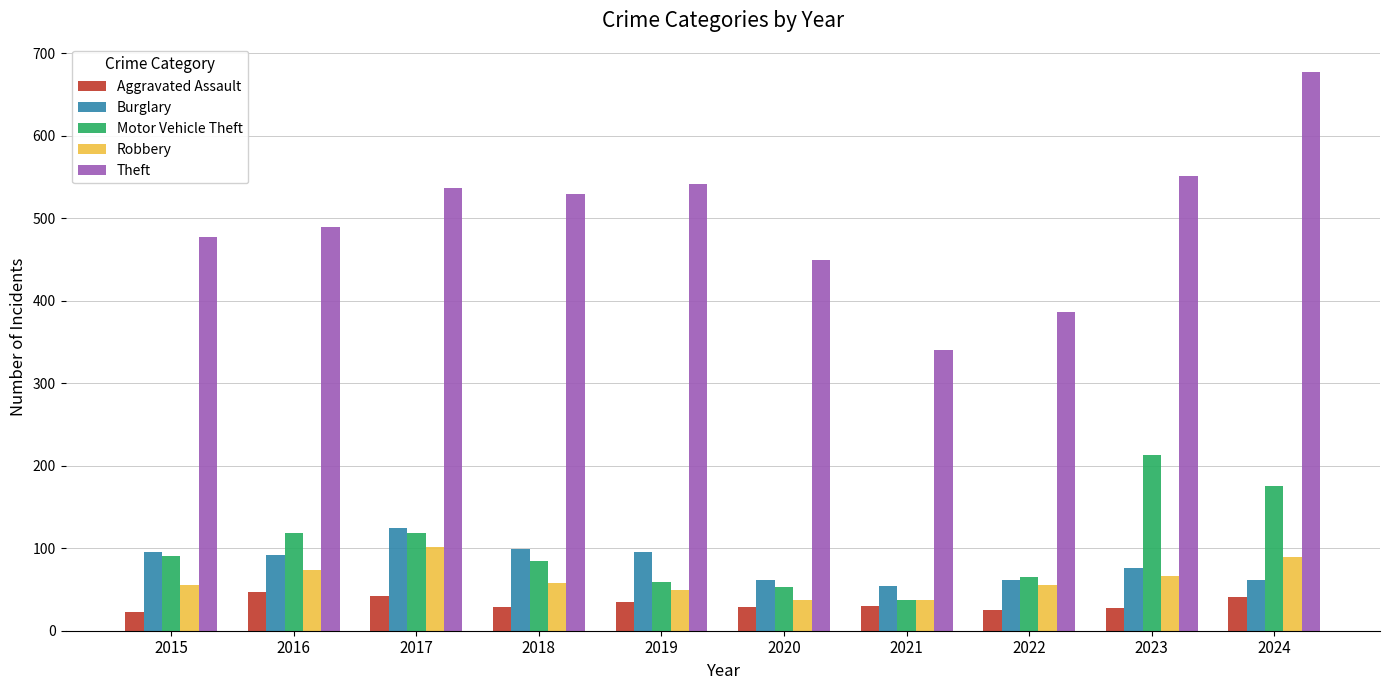

How many bars are there in total?

50